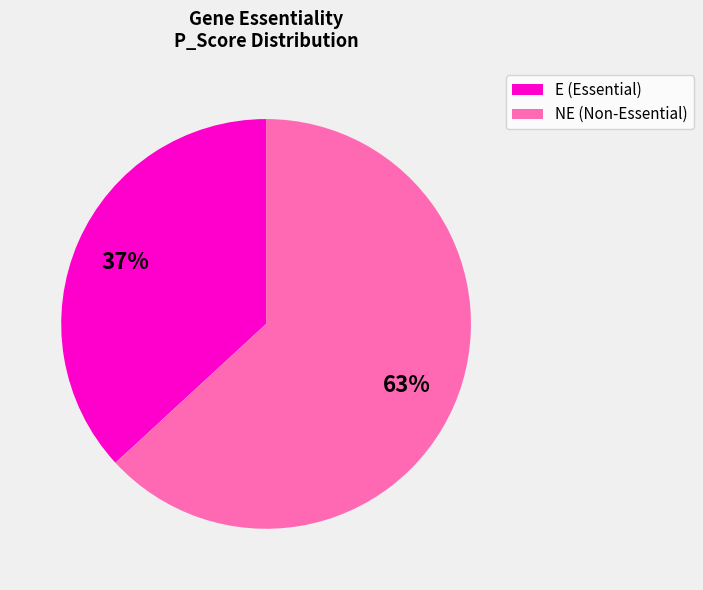

Which slice is the largest?

NE (Non-Essential)